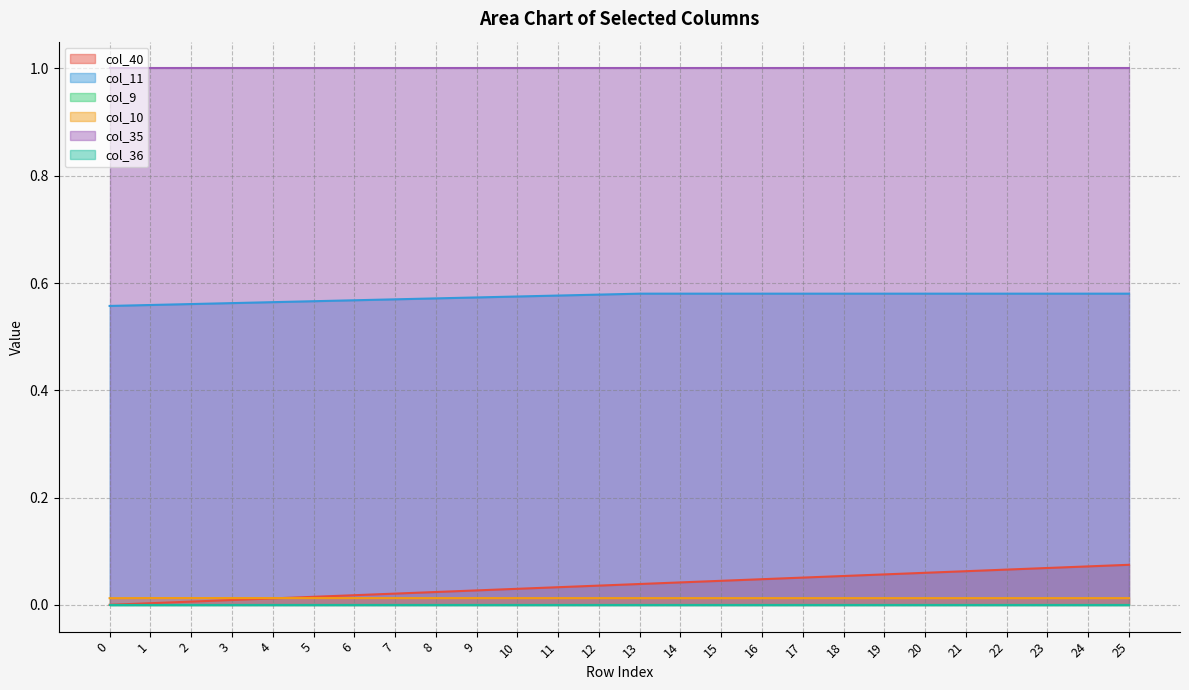

The col_40 series shows 0.0 at 12. True or false?

False